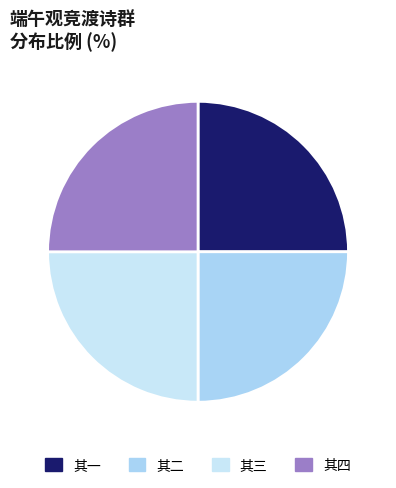

How many segments does this pie chart have?

4